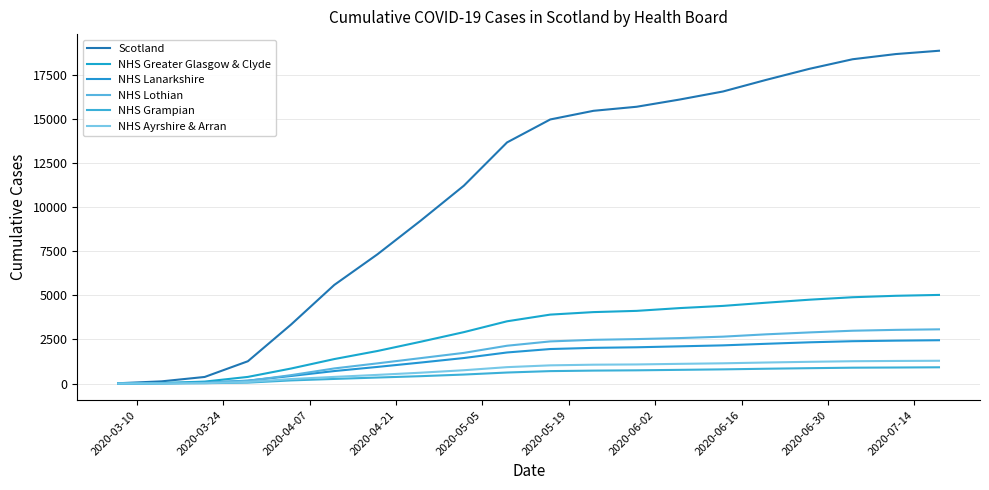

Does the chart display data point markers on the line(s)?

No